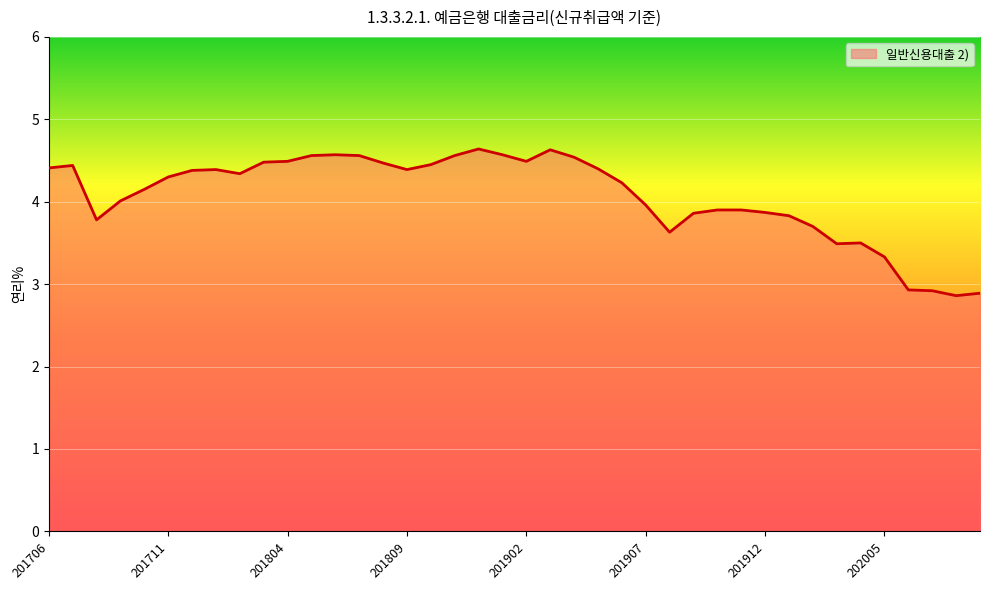

Reading left to right, extract all data points from this chart.

4.4	4.4	3.8	4.0	4.2	4.3	4.4	4.4	4.3	4.5	4.5	4.6	4.6	4.6	4.5	4.4	4.5	4.6	4.6	4.6	4.5	4.6	4.5	4.4	4.2	4.0	3.6	3.9	3.9	3.9	3.9	3.8	3.7	3.5	3.5	3.3	2.9	2.9	2.9	2.9